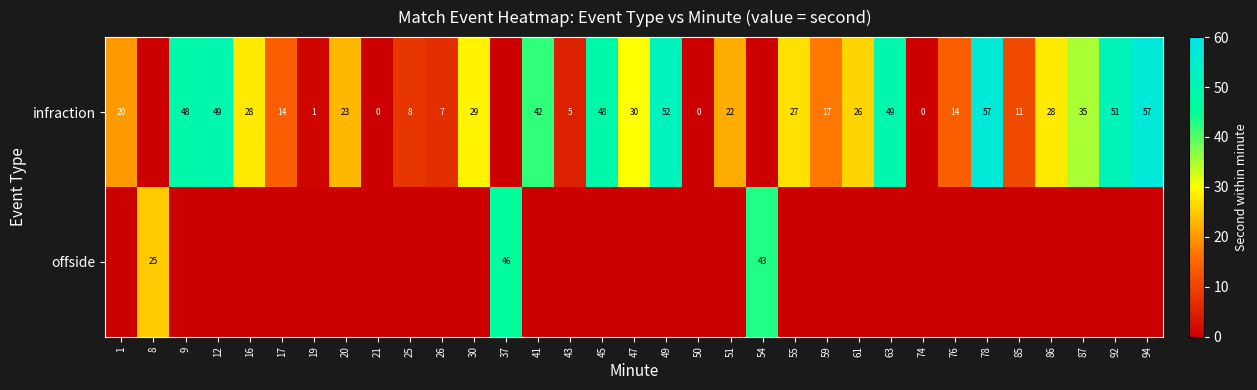

True or false: infraction has a value of 49 at 63.

True